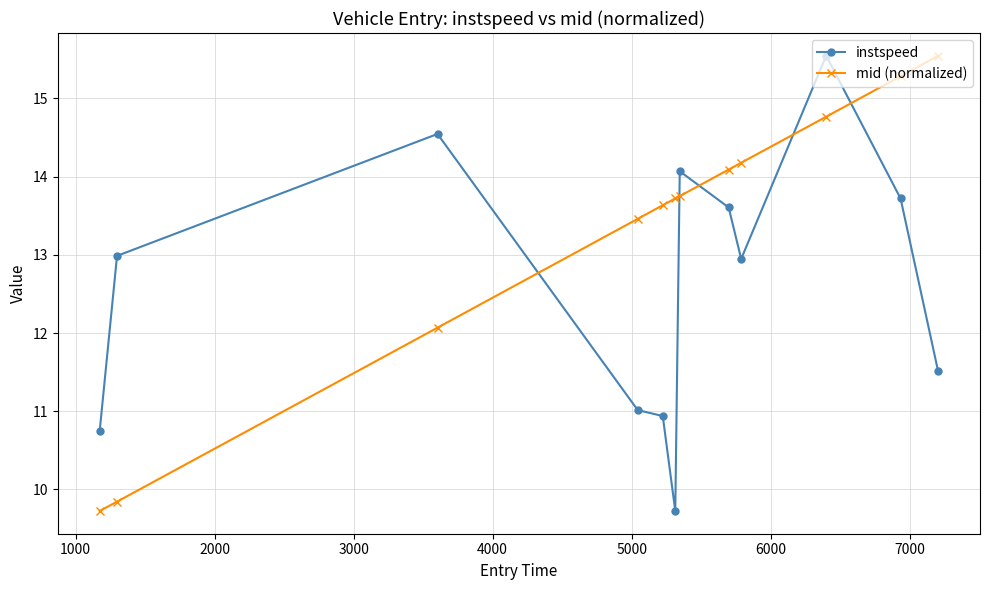

What is the sum of all instspeed values?

151.4